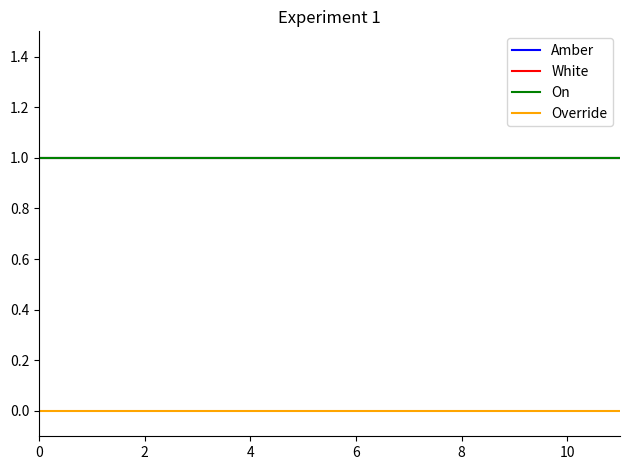

What is the label of the 9th point from the right?

6